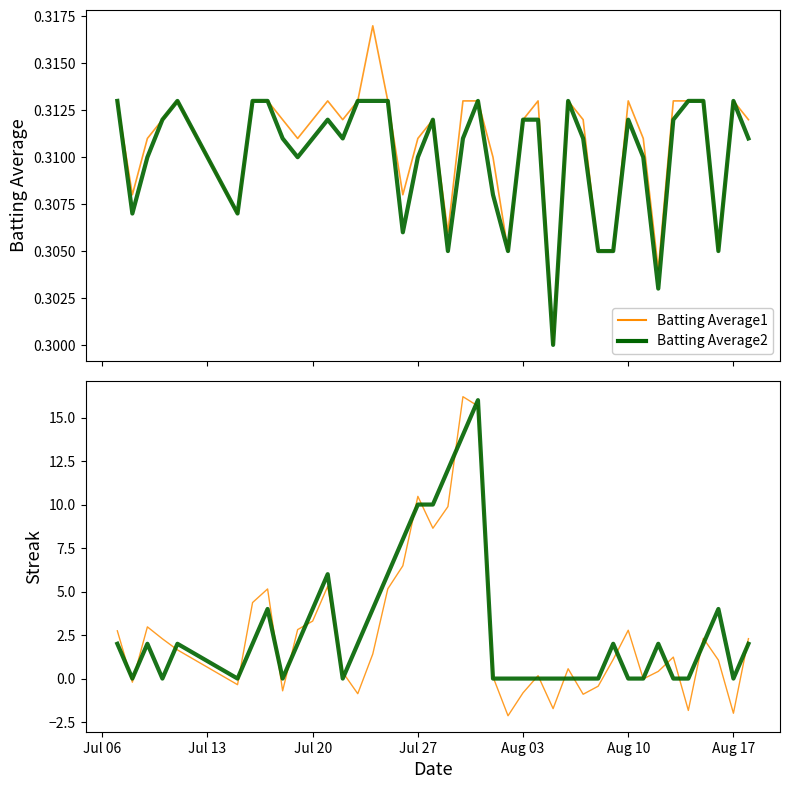

Does the chart have visible grid lines?

No